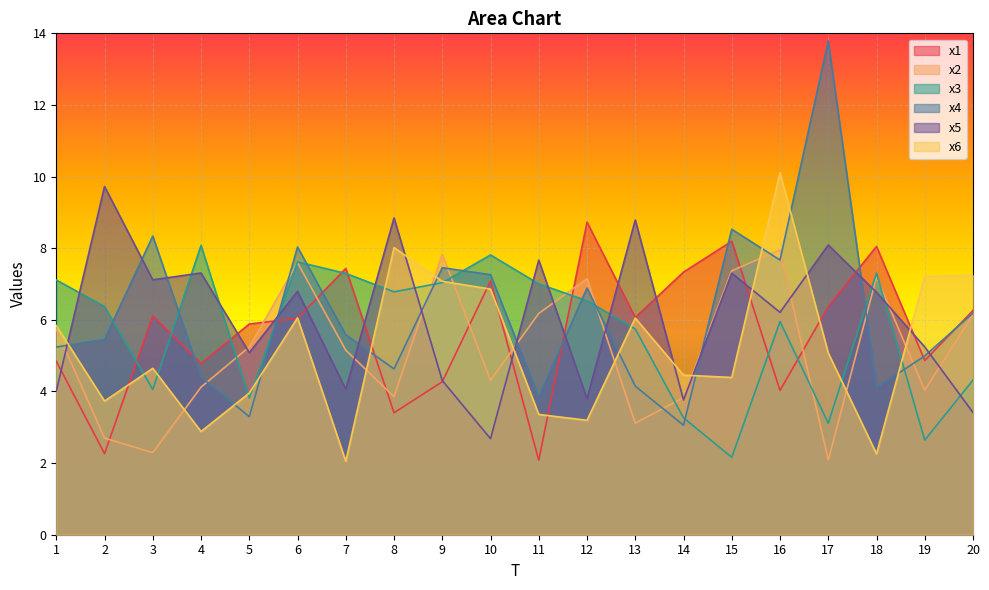

What are all the series names shown in the legend?

x1, x2, x3, x4, x5, x6